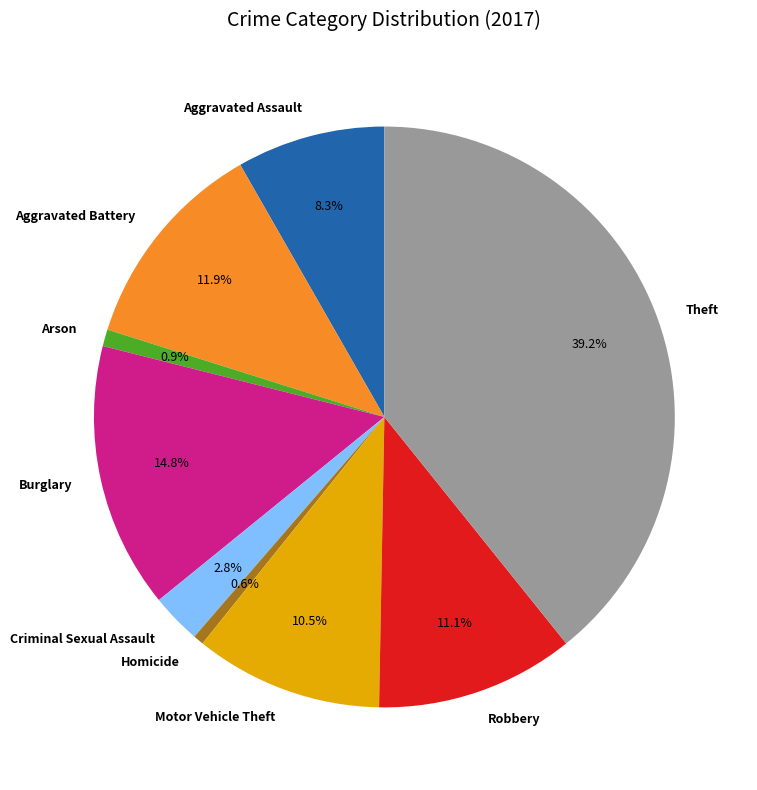

To the nearest percent, what percentage of the pie is Arson?

1%